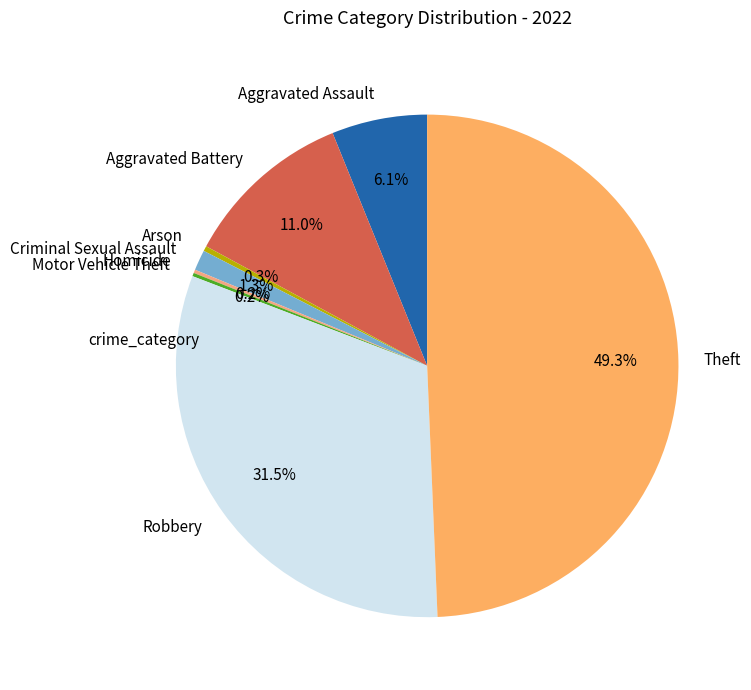

Which category has the biggest portion of the pie?

Theft